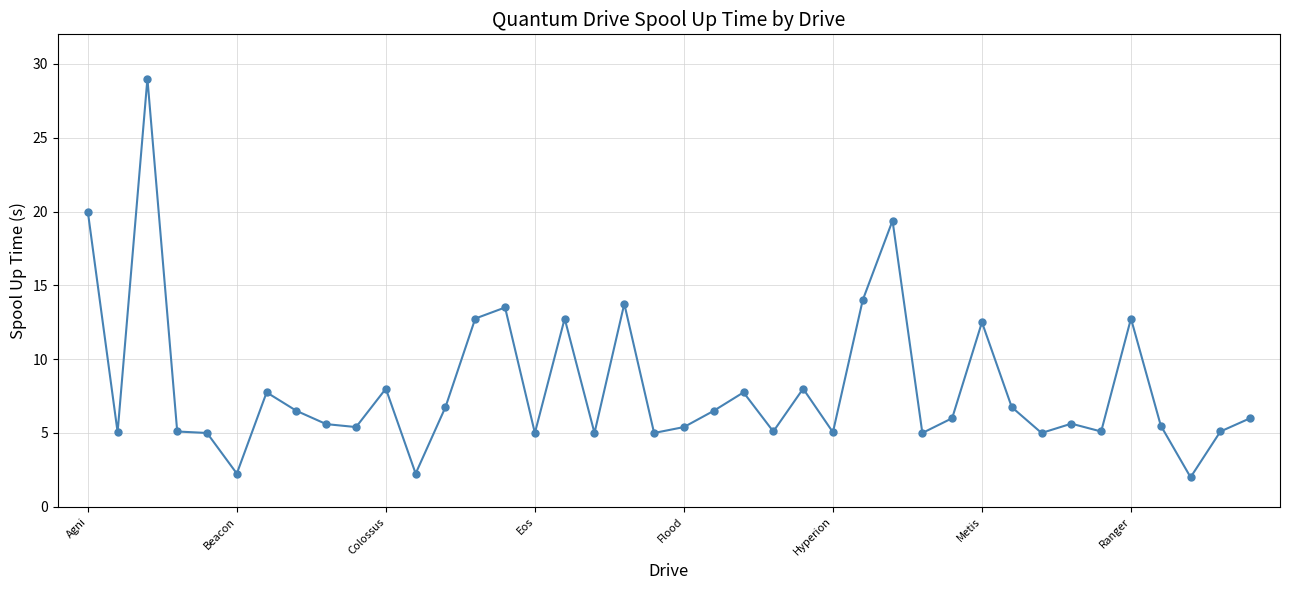

True or false: the data has more than 0 interior local peaks.

True